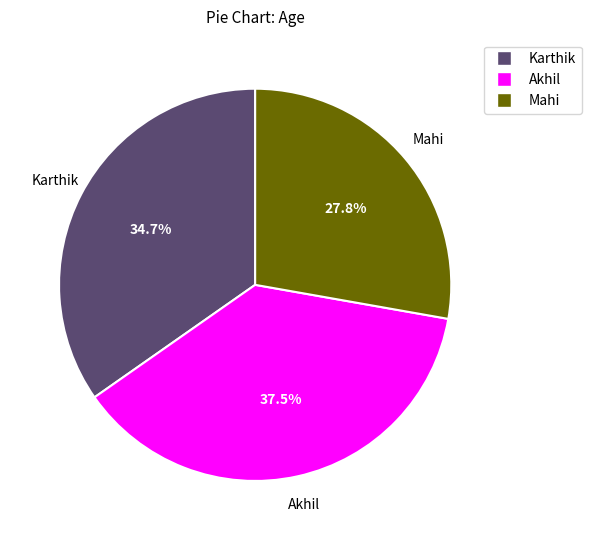

Between Karthik and Mahi, which is larger?

Karthik